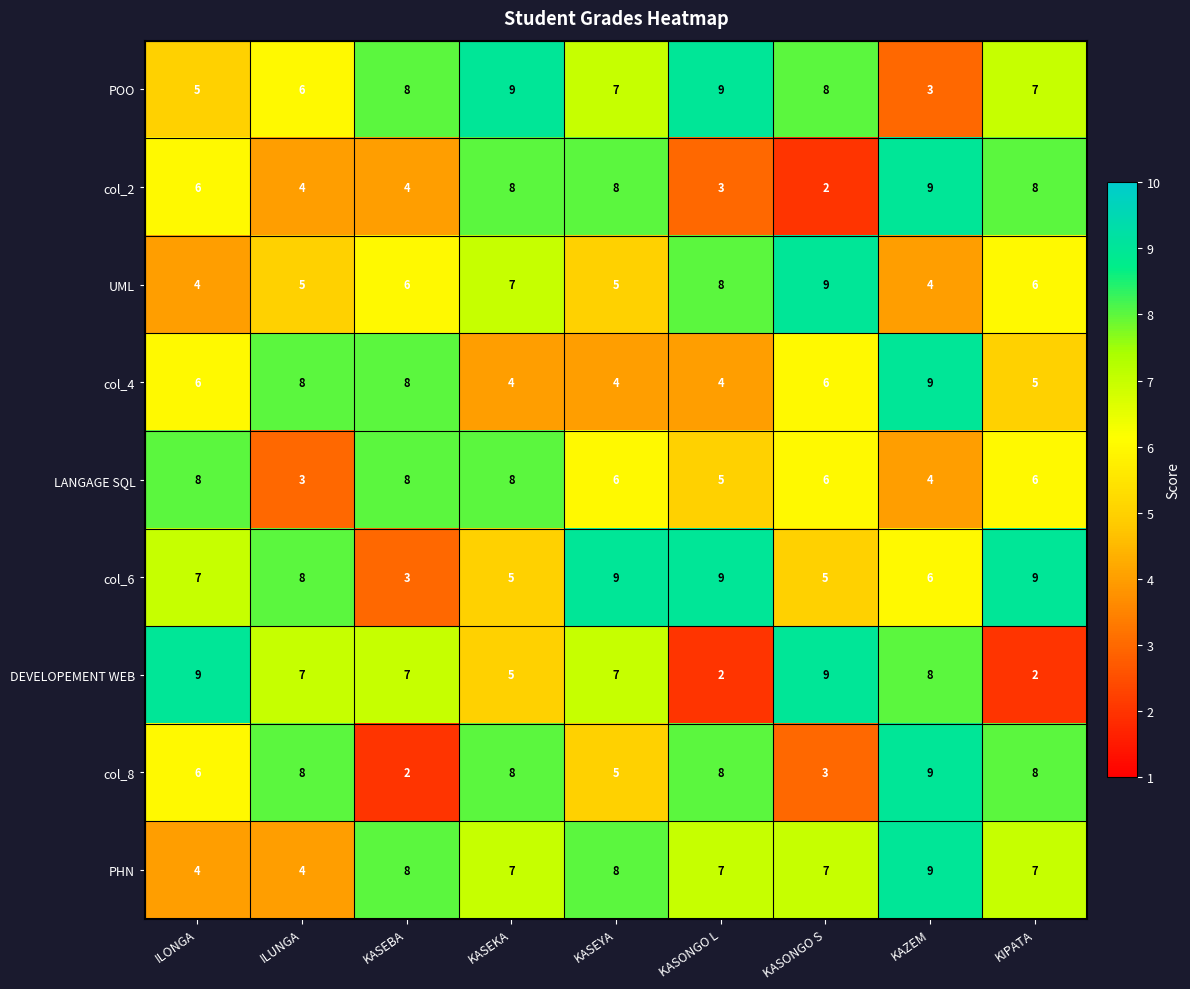

Which series changed the most between ILUNGA and KASONGO S?

col_8